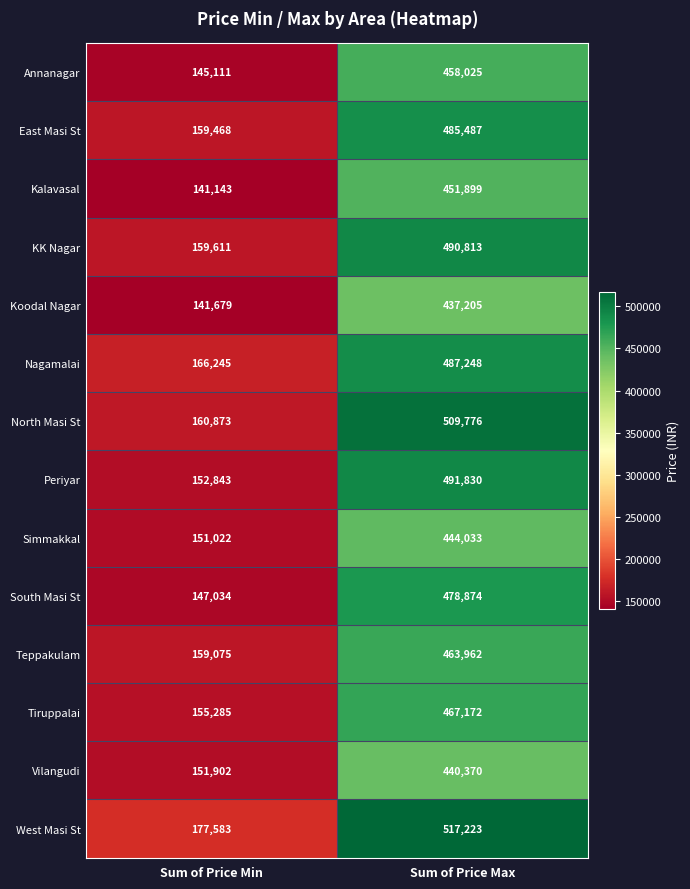

Which category has the lowest value across all series?

Sum of Price Min